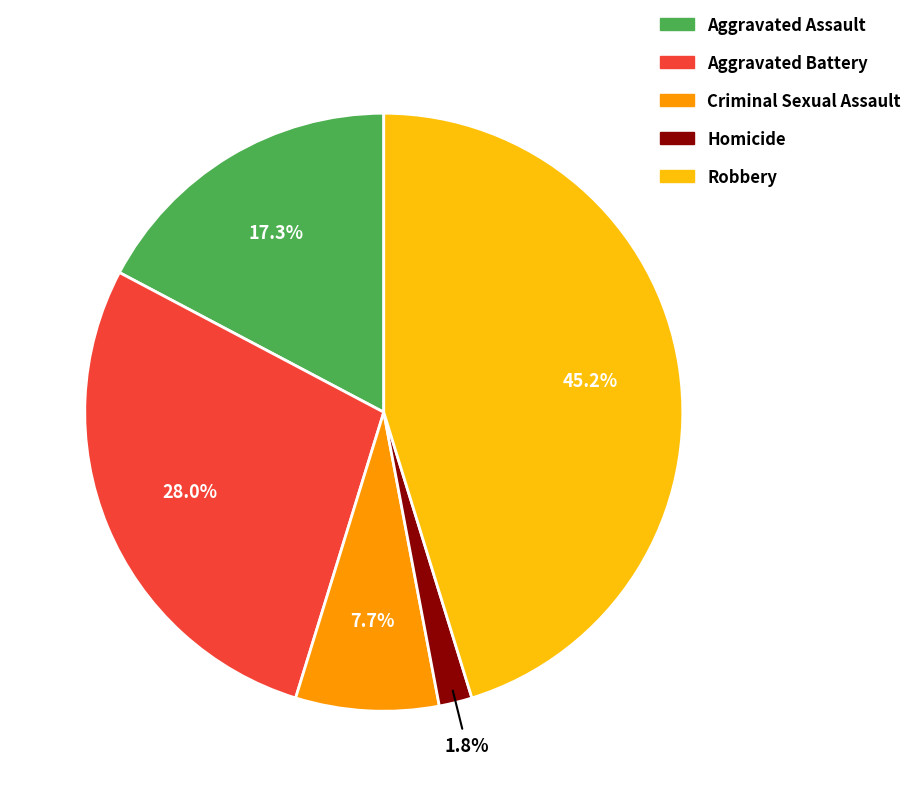

What percentage is the Robbery slice, to the nearest percent?

45%